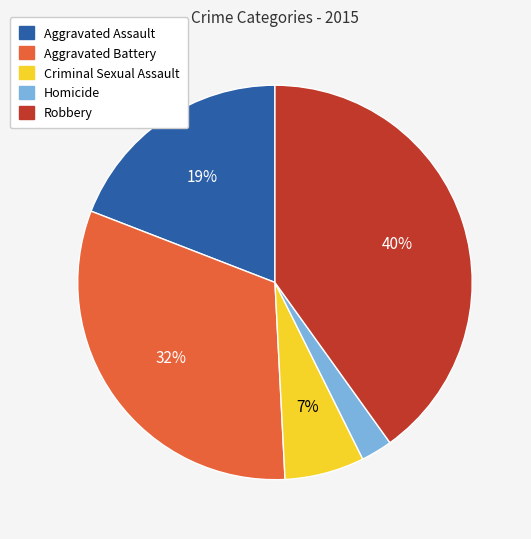

How many slices are in this pie chart?

5